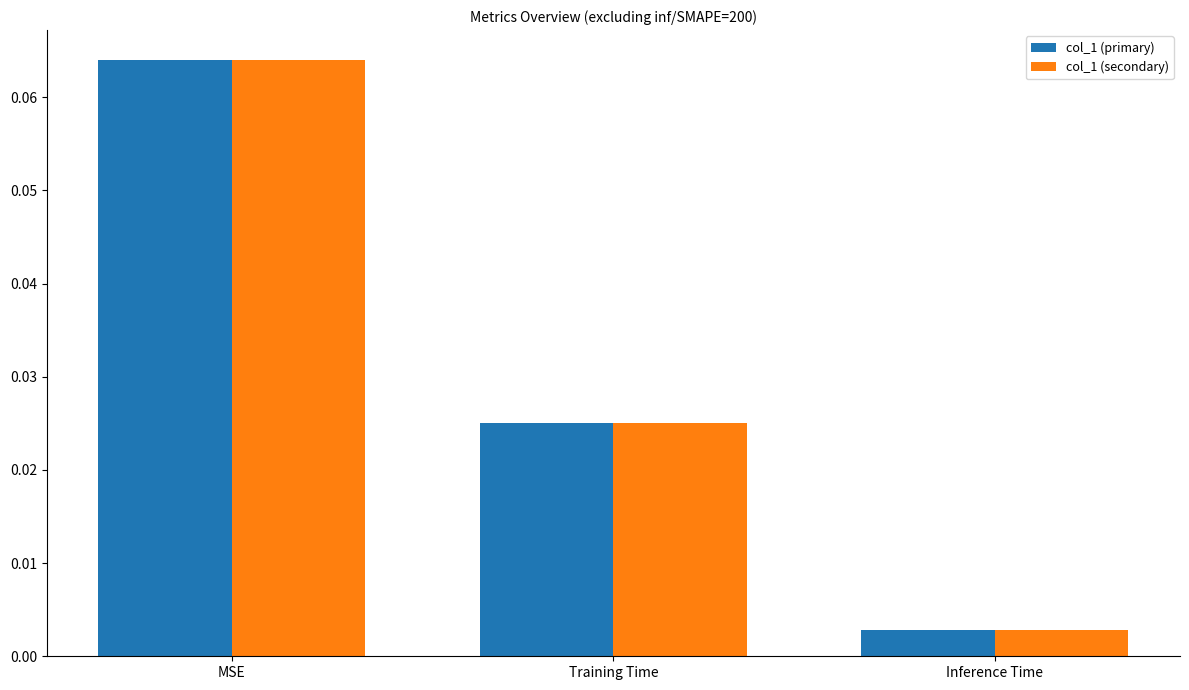

What are all the series names shown in the legend?

col_1 (primary), col_1 (secondary)